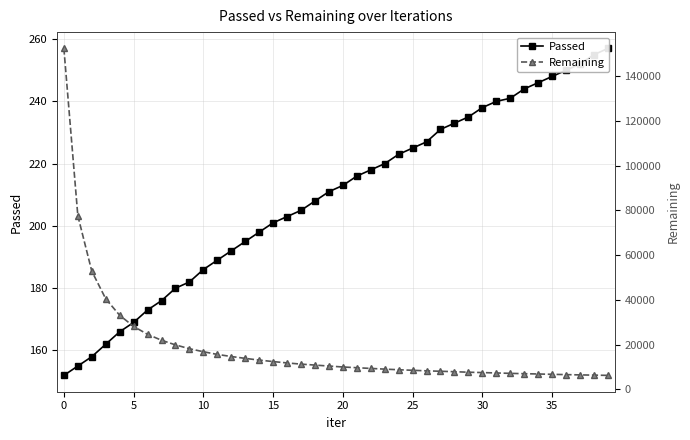

True or false: Remaining and Passed intersect in this chart.

False